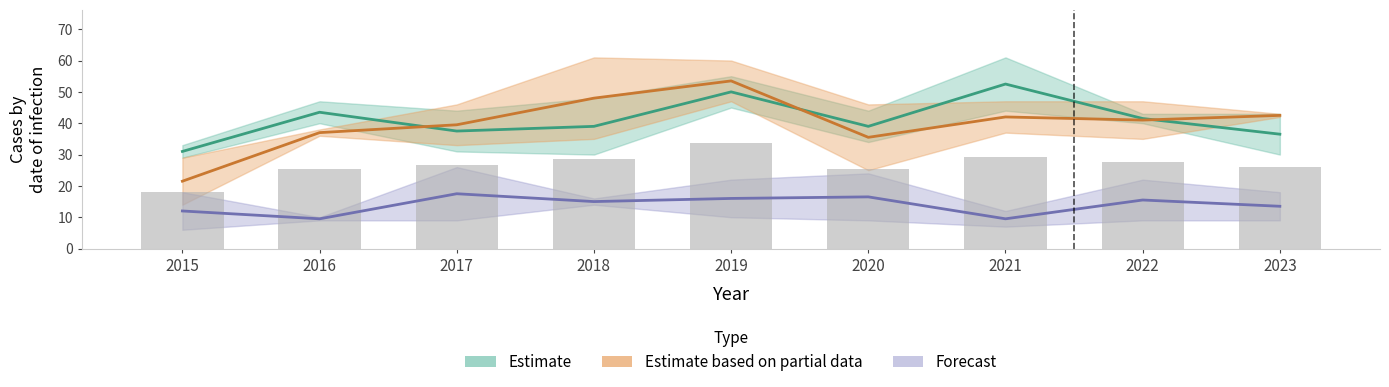

Reading left to right, extract all data points from this chart.

Estimate: 2015=31.0	2016=43.5	2017=37.5	2018=39.0	2019=50.0	2020=39.0	2021=52.5	2022=41.5	2023=36.5
Estimate based on partial data: 2015=21.5	2016=37.0	2017=39.5	2018=48.0	2019=53.5	2020=35.5	2021=42.0	2022=41.0	2023=42.5
Forecast: 2015=12.0	2016=9.5	2017=17.5	2018=15.0	2019=16.0	2020=16.5	2021=9.5	2022=15.5	2023=13.5